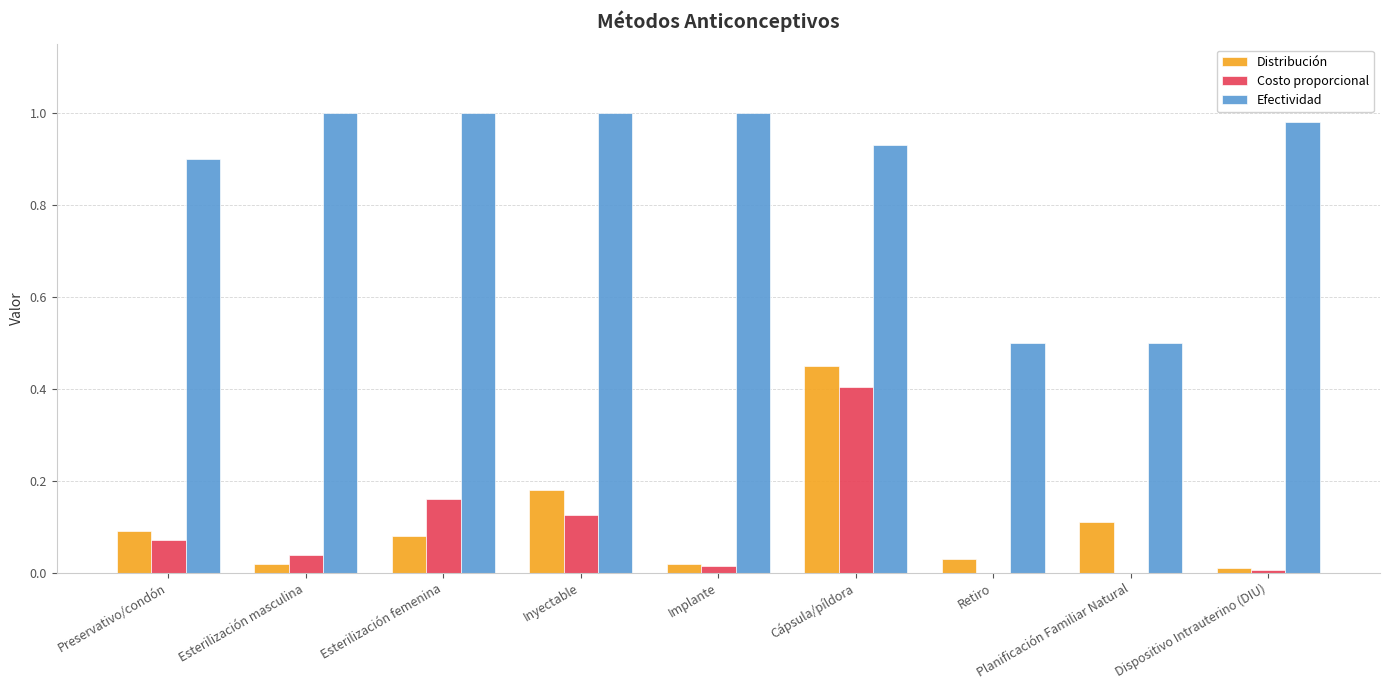

Between Esterilización femenina and Retiro, which series saw the biggest shift?

Efectividad